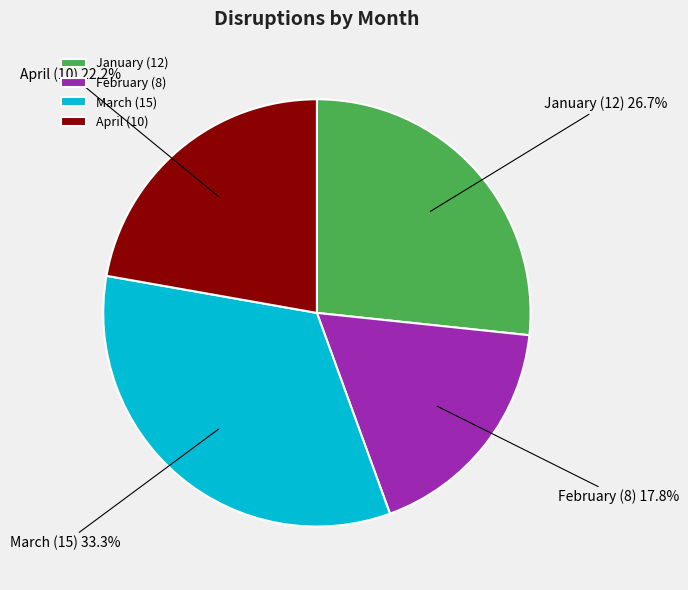

What is the ratio of the value at January to the value at February?

1.5